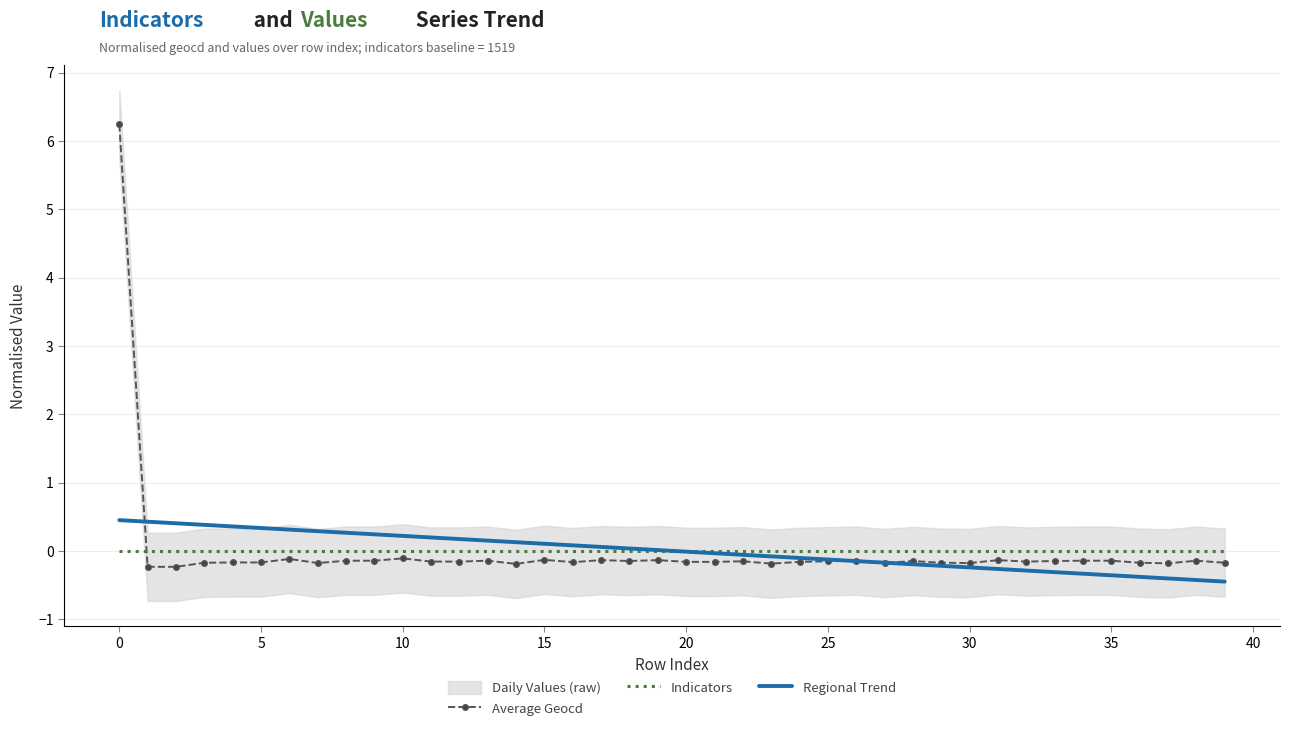

How many intersections are there between Indicators and Average Geocd?

1